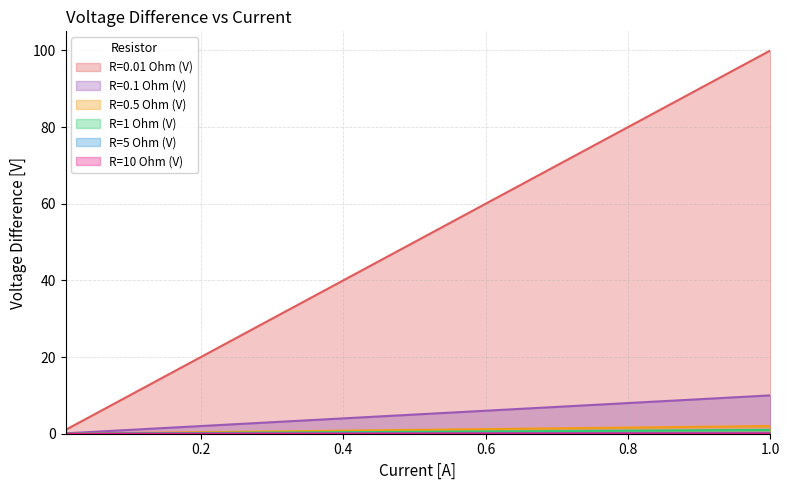

True or false: R=0.5 Ohm (V) and R=0.01 Ohm (V) cross at least once.

False